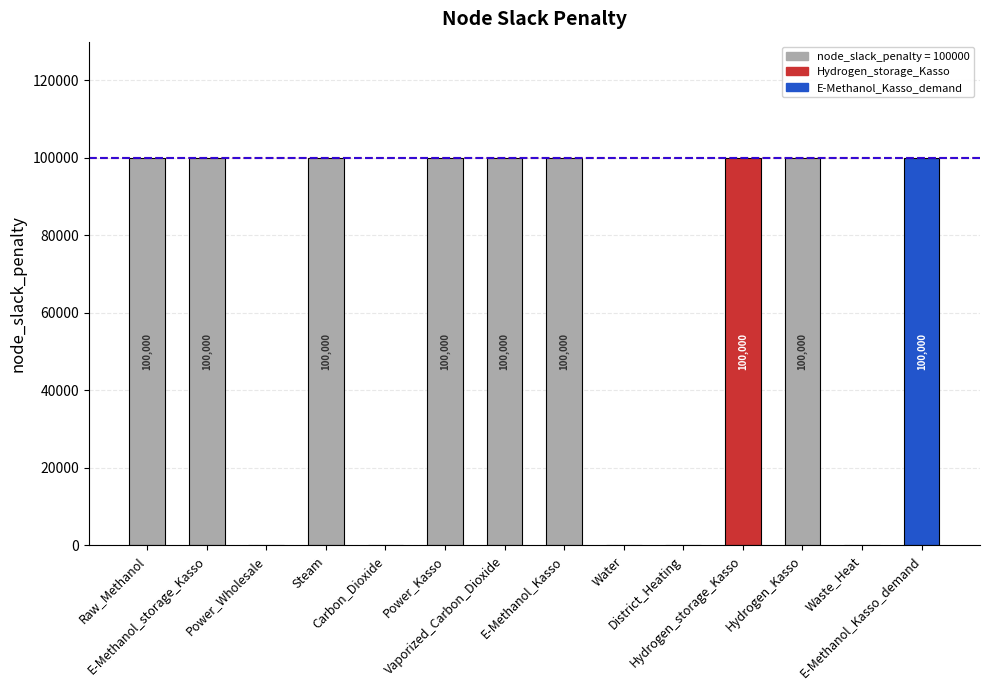

The chart shows a value of 167108 at Raw_Methanol. True or false?

False